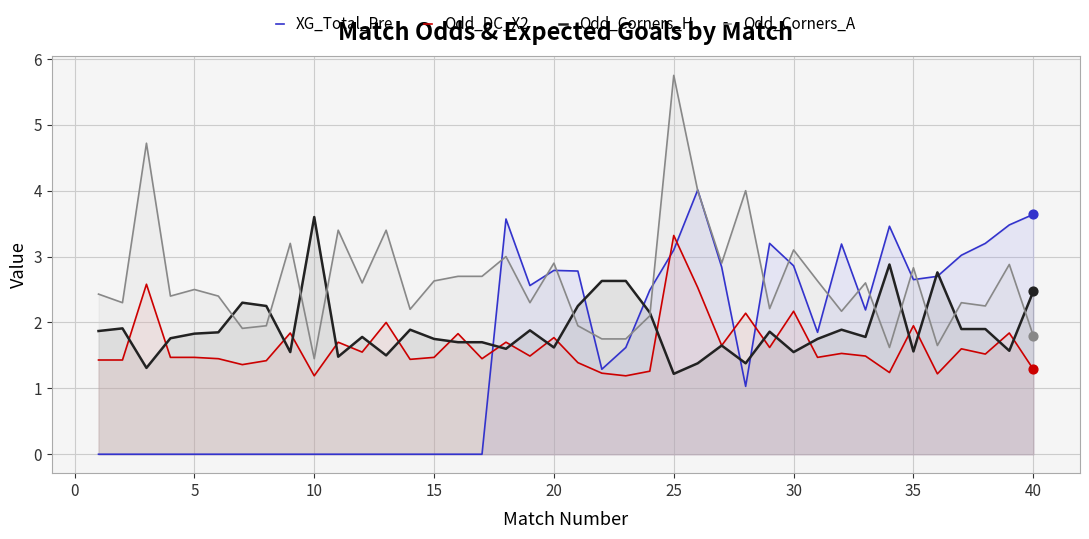

Which series has the largest total across all categories?

Odd_Corners_A